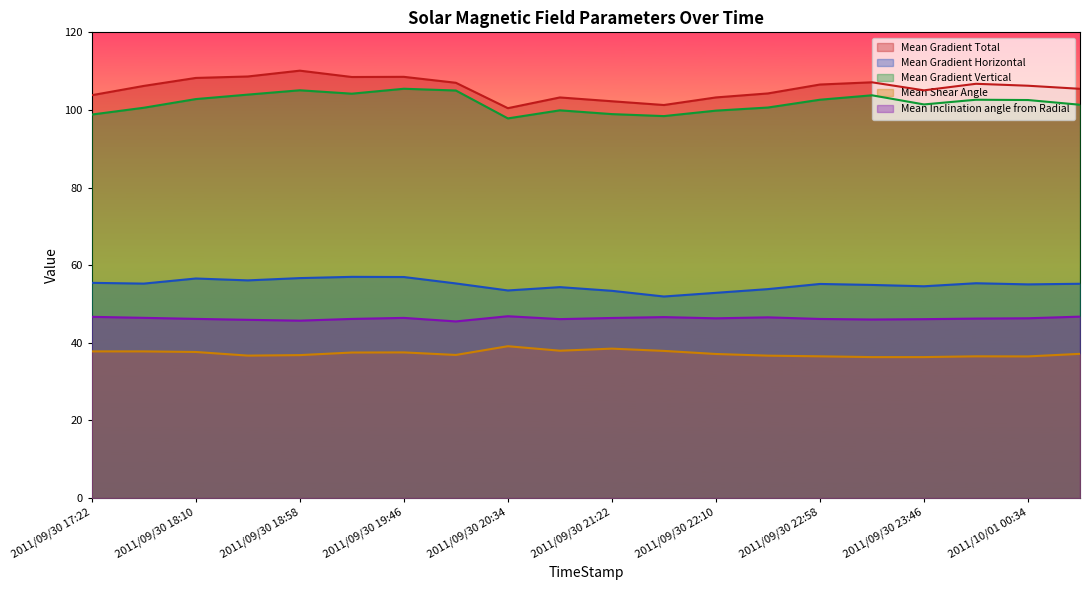

Reading left to right, what are all the values shown in this chart?

Mean Gradient Total: 103.8	106.2	108.3	108.6	110.1	108.5	108.5	107.0	100.5	103.2	102.2	101.3	103.2	104.3	106.6	107.1	105.1	106.7	106.2	105.4
Mean Gradient Horizontal: 55.5	55.3	56.6	56.1	56.7	57.0	57.0	55.3	53.5	54.4	53.4	51.9	52.9	53.8	55.2	54.9	54.6	55.4	55.1	55.2
Mean Gradient Vertical: 98.8	100.6	102.8	104.0	105.1	104.2	105.5	105.0	97.8	99.9	98.9	98.4	99.8	100.6	102.6	103.8	101.4	102.6	102.6	101.3
Mean Shear Angle: 37.8	37.8	37.6	36.7	36.8	37.5	37.5	36.9	39.1	38.0	38.5	37.9	37.1	36.7	36.5	36.3	36.3	36.5	36.5	37.2
Mean Inclination angle from Radial: 46.7	46.4	46.2	45.9	45.7	46.2	46.4	45.5	46.9	46.1	46.4	46.6	46.3	46.6	46.2	46.0	46.1	46.2	46.3	46.7